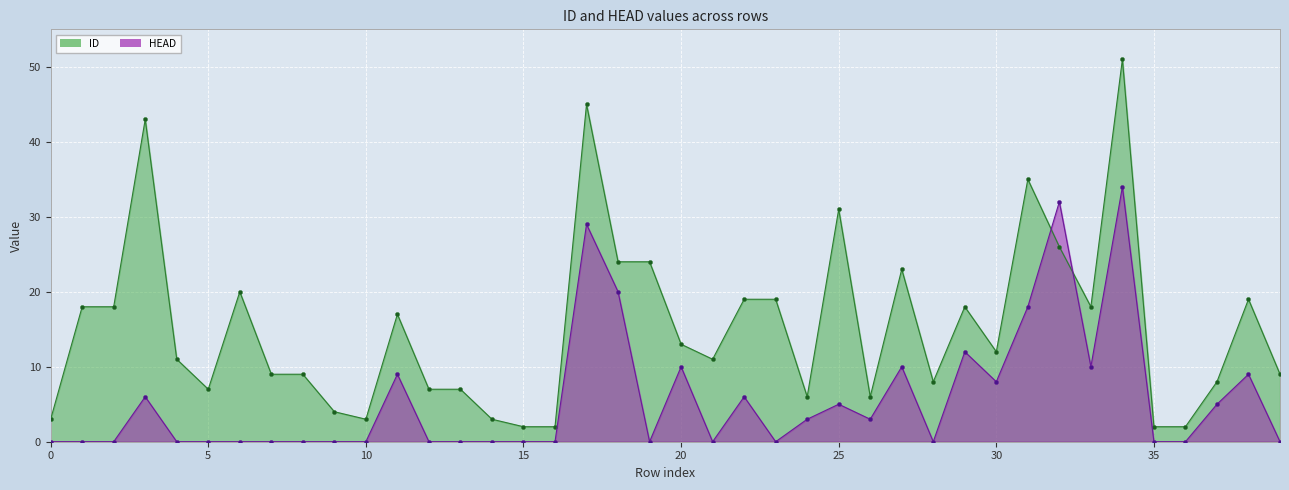

What is the value of the ID point at the 28th from the left?

23